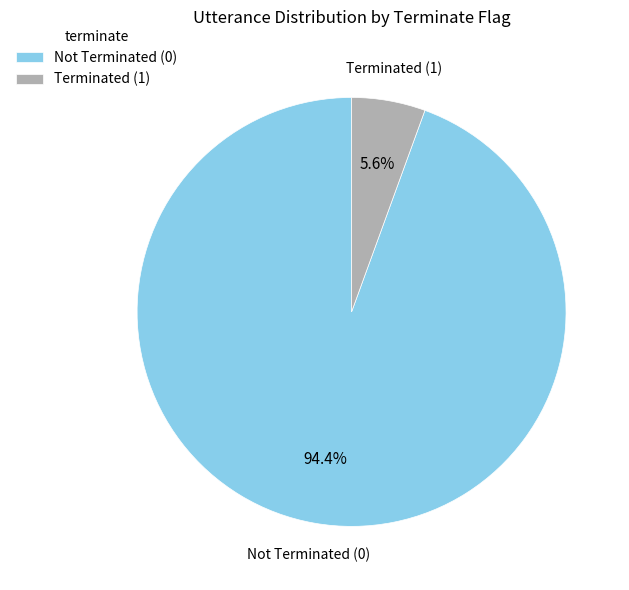

Count the number of slices in the pie.

2